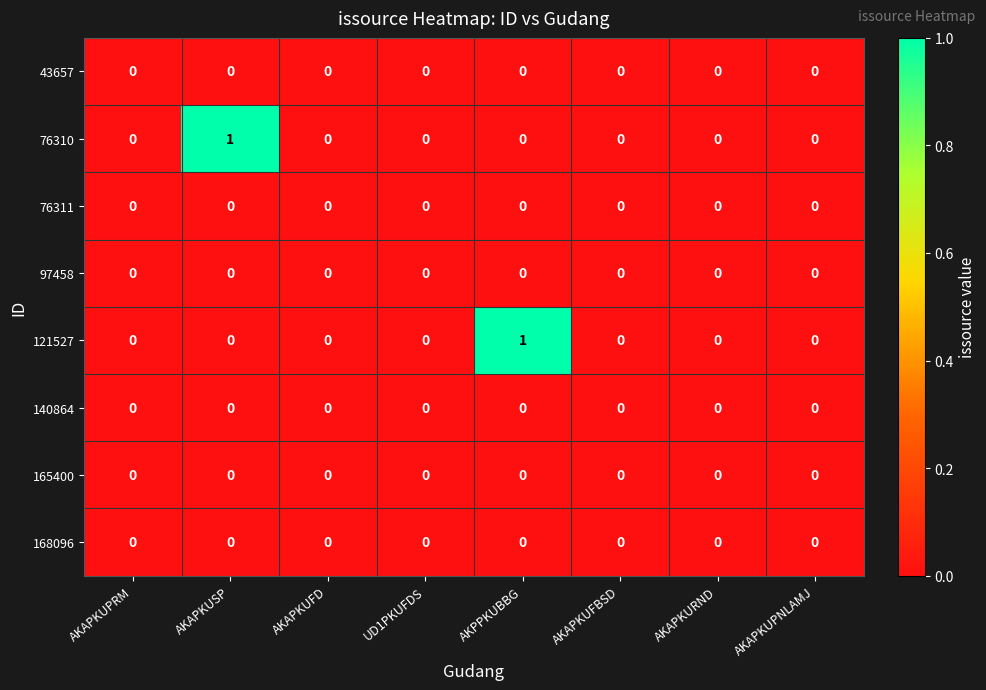

Is it true that 140864 equals 0 at AKPPKUBBG?

True